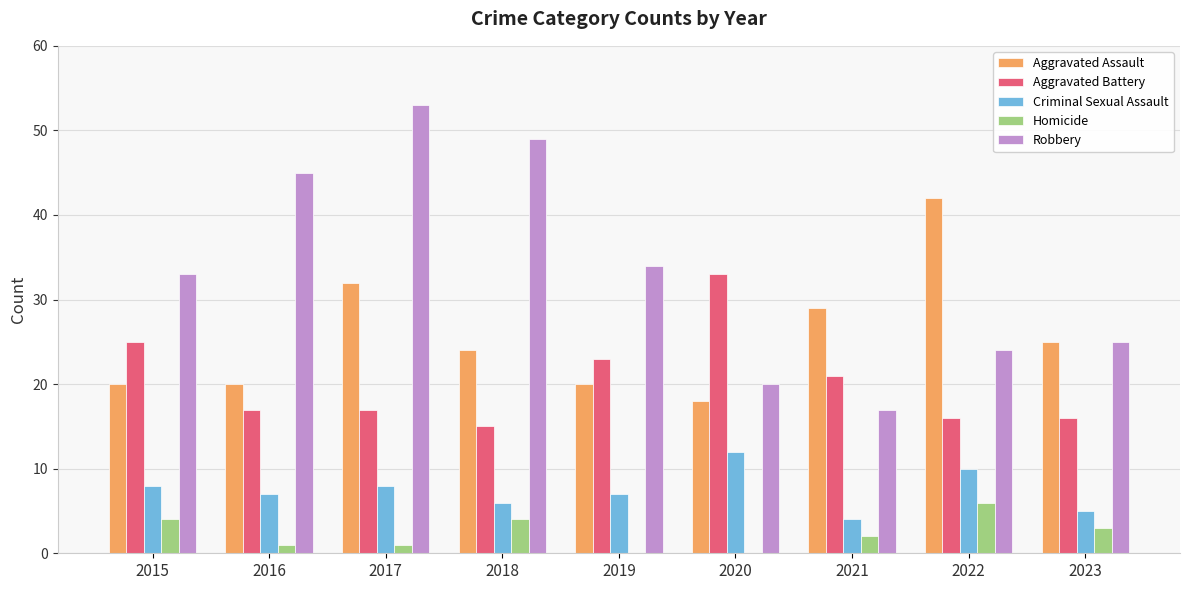

The value of Homicide at 2020 is 0. True or false?

True